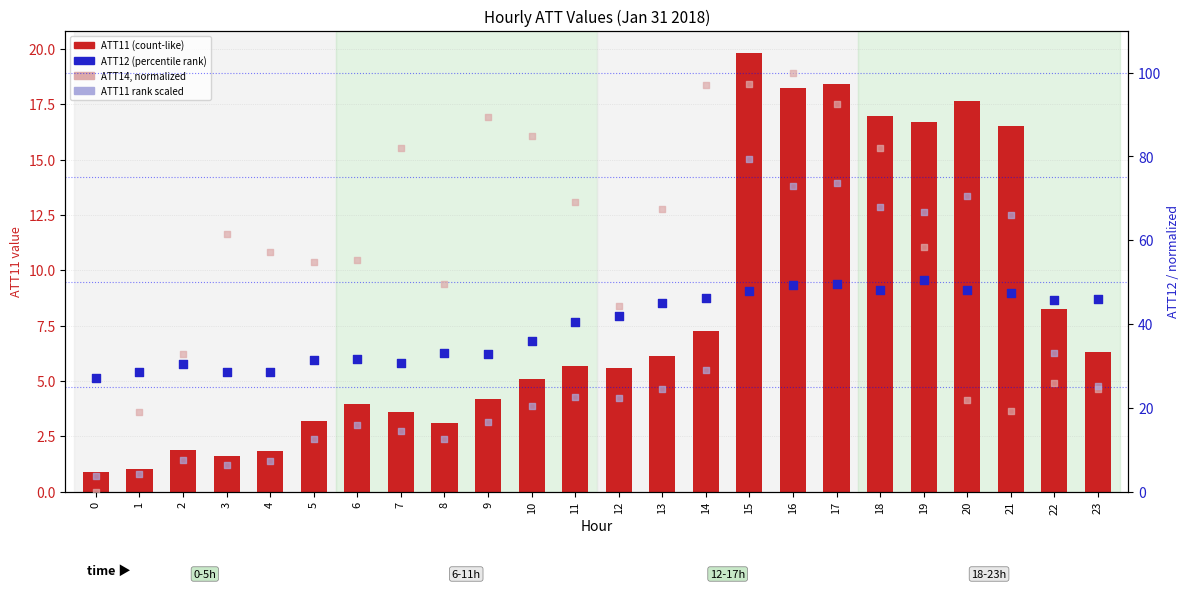

Which series contains the lowest Y value?

ATT14 (value, normalized)